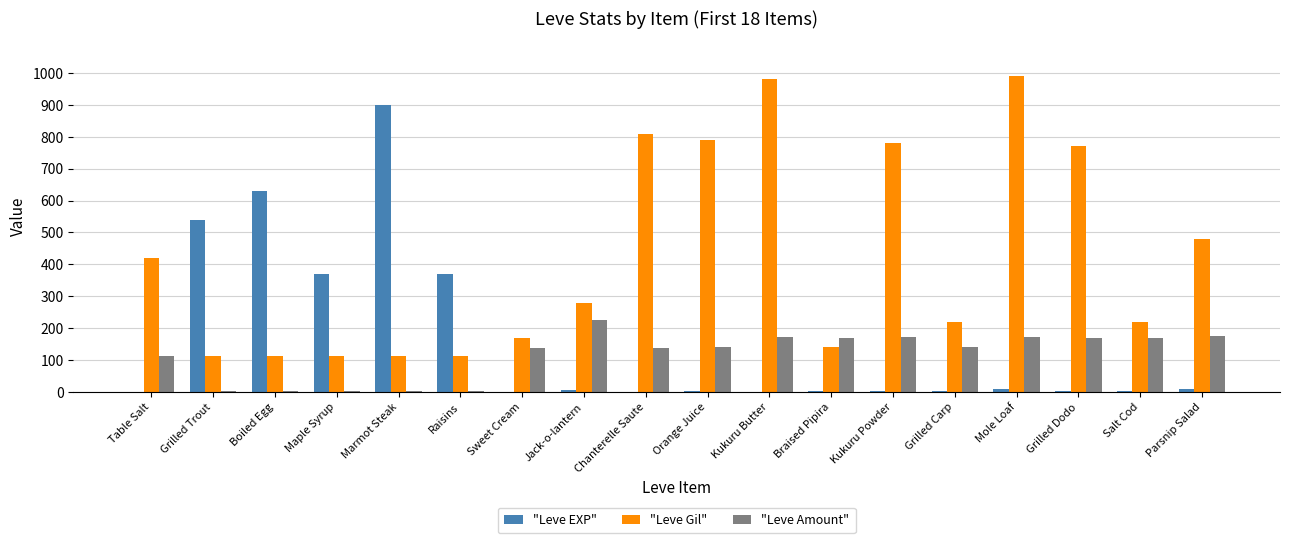

What value does the "Leve Amount" series have at Kukuru Butter, to the nearest 5?

175